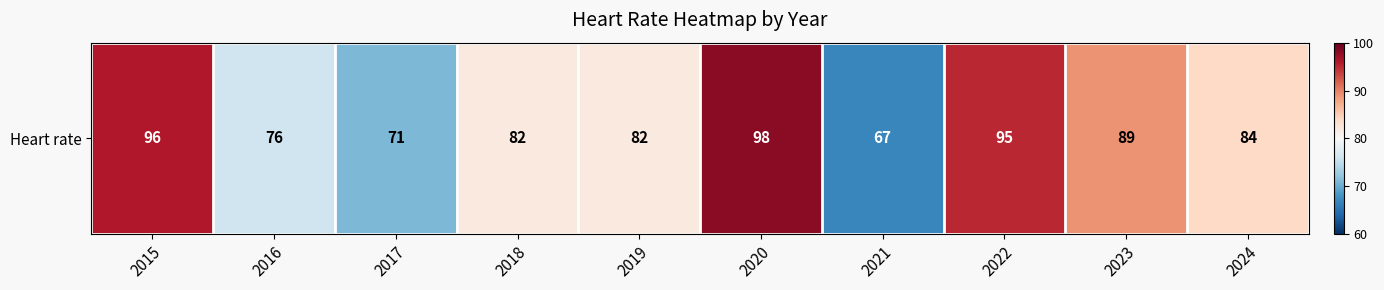

What is the approximate value at 2023, to the nearest 5?

90